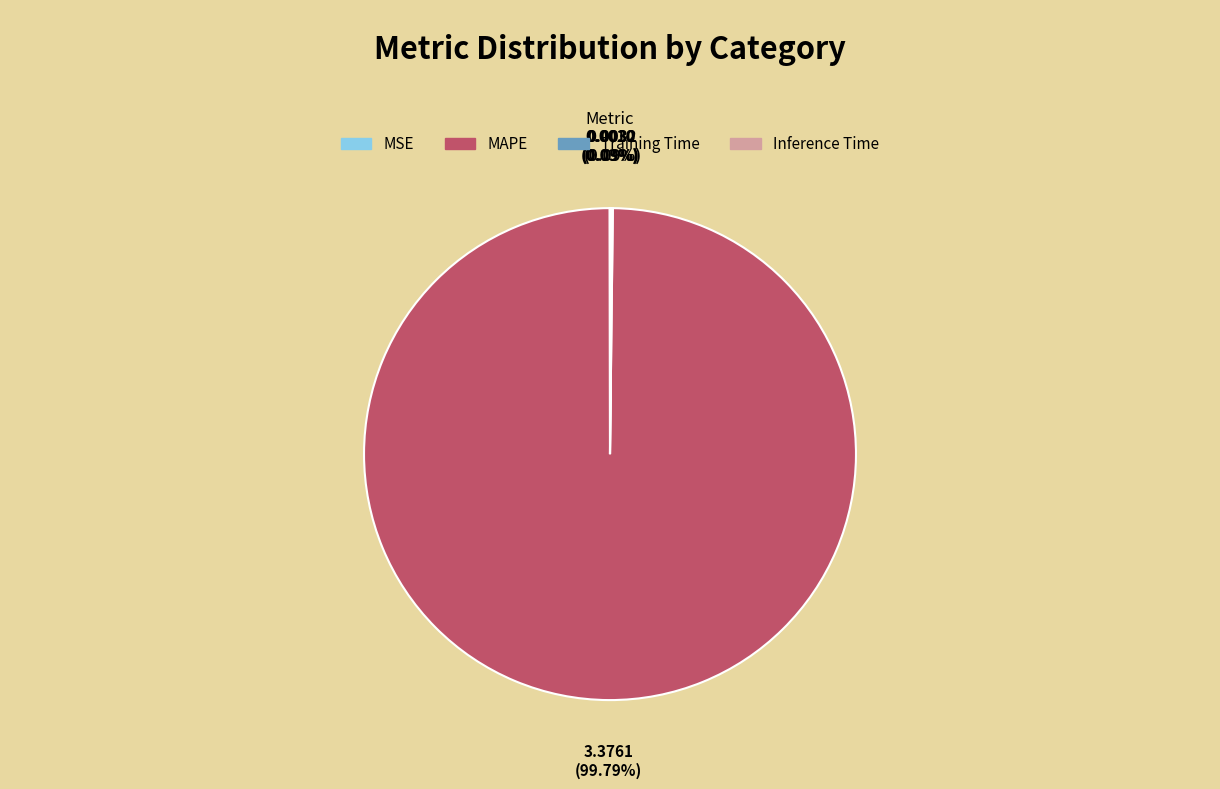

What percentage is NOT represented by MAPE?

0.2%